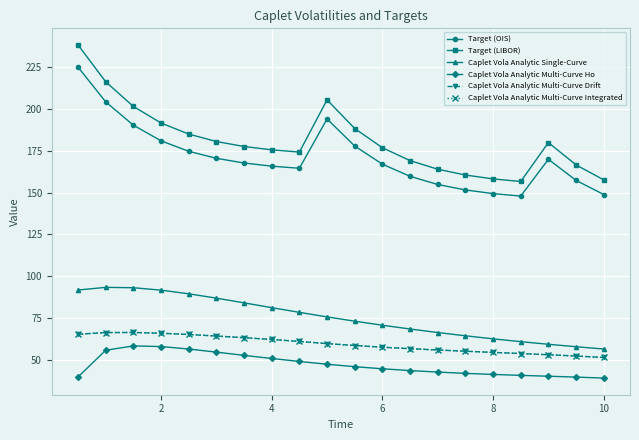

What is the minimum value shown in the chart?

39.2